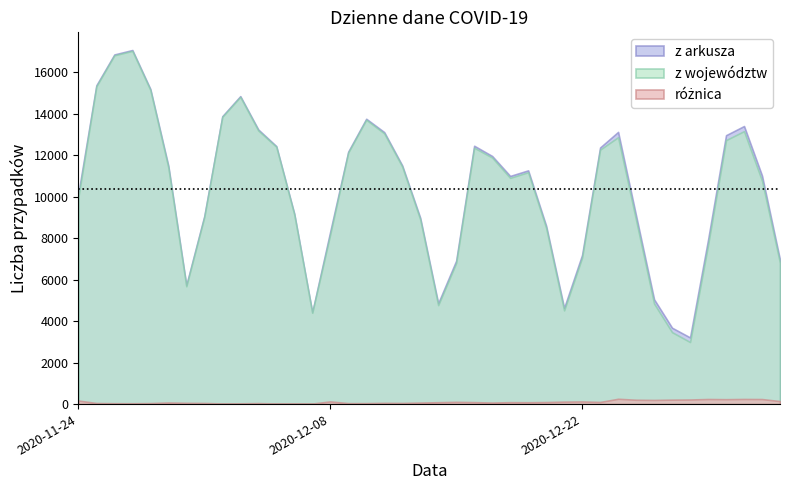

True or false: z arkusza and różnica intersect in this chart.

False